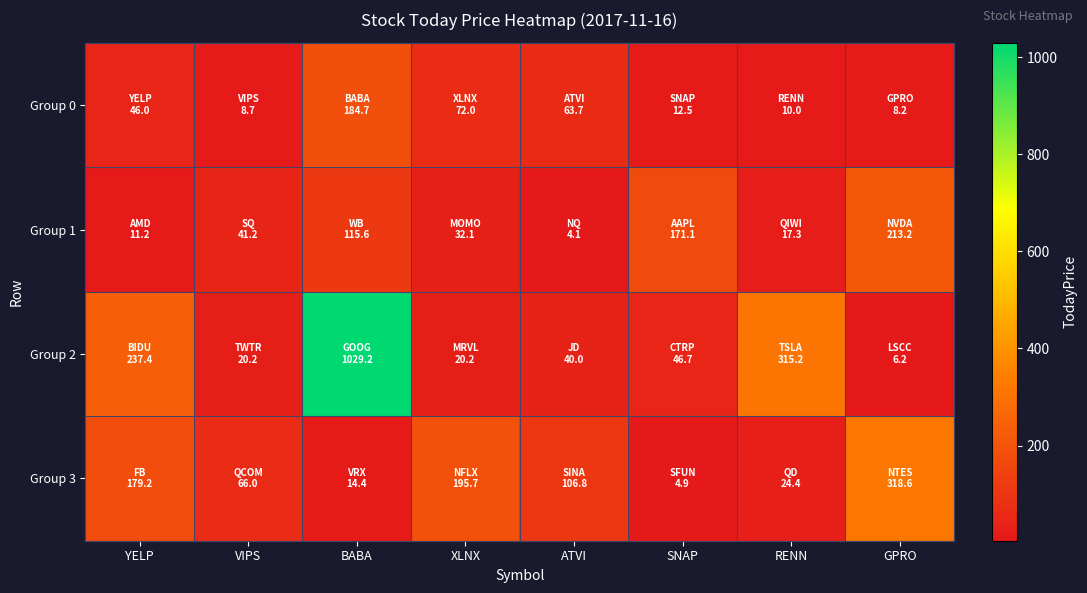

At which category does the chart reach its peak across all series?

BABA